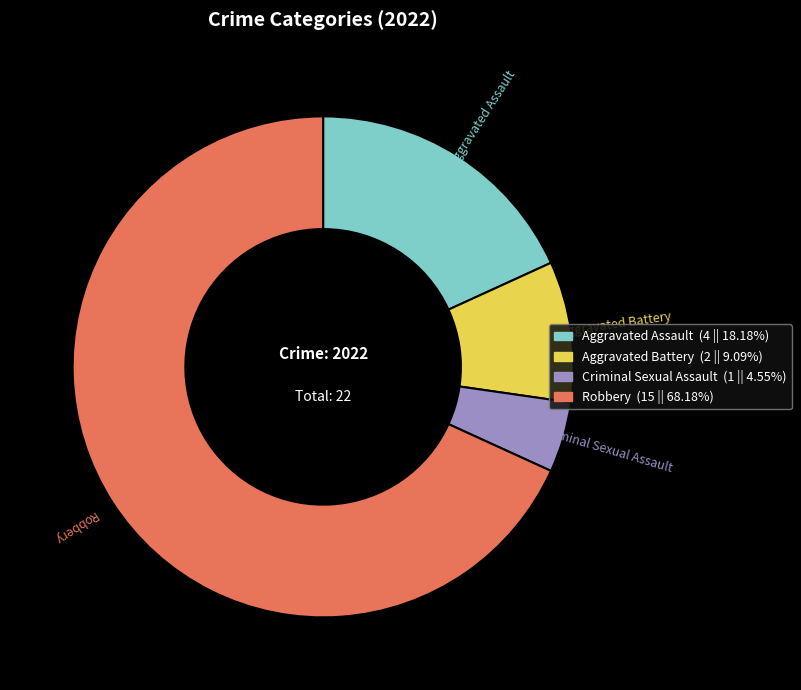

What is the smallest slice in the pie chart?

Criminal Sexual Assault